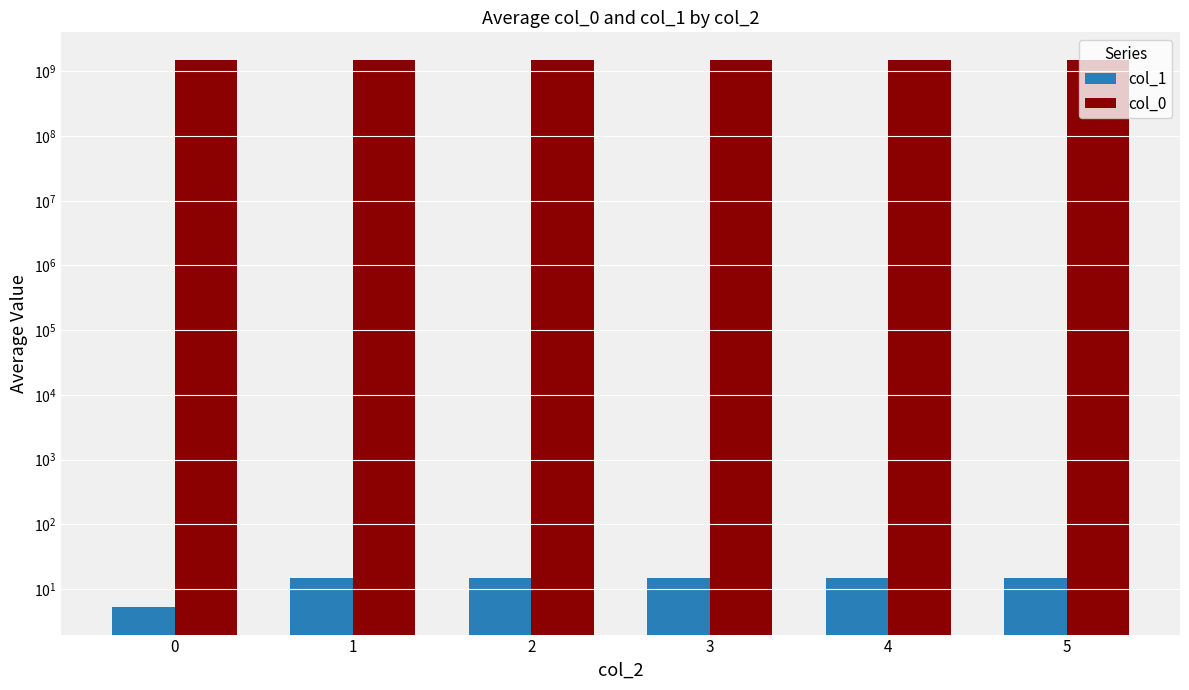

At which label does col_0 reach its peak?

1